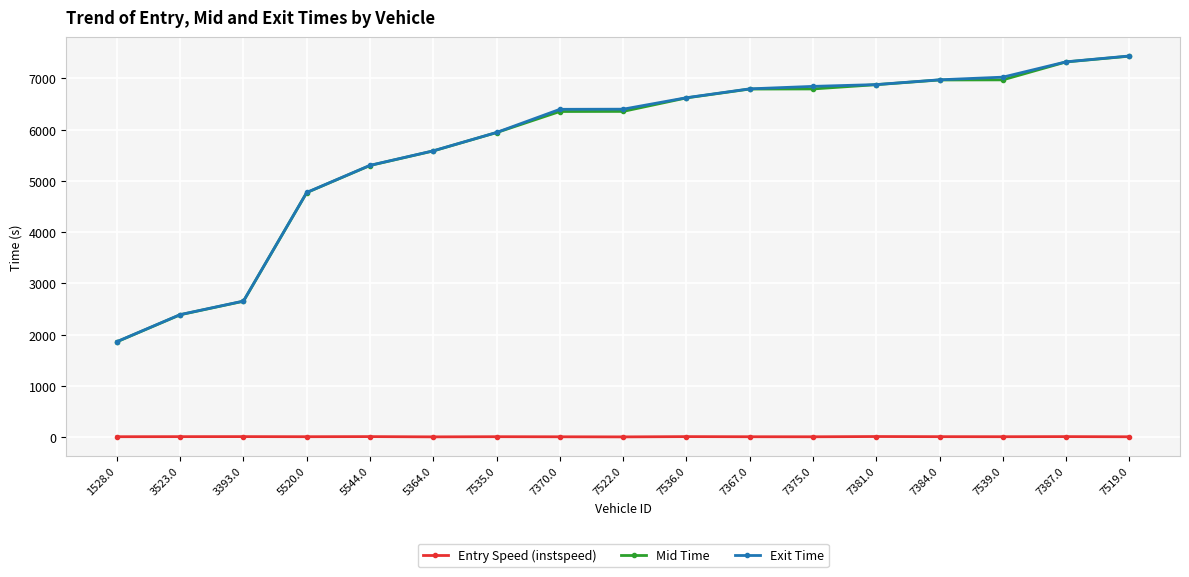

True or false: Exit Time has a value of 10542.7 at 7522.0.

False